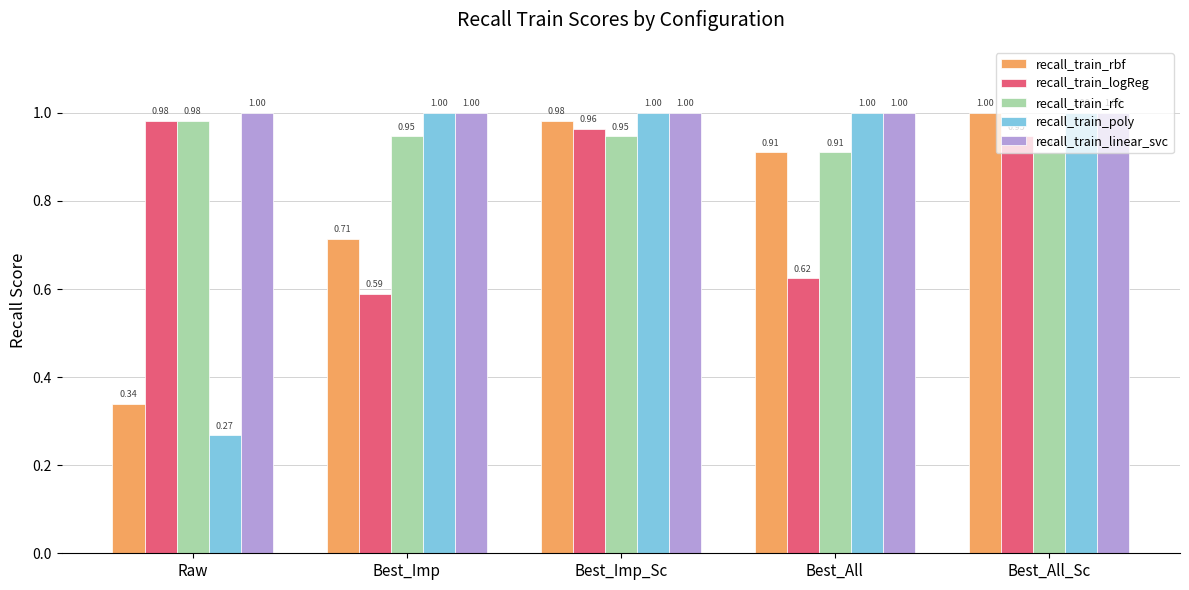

What is the sum of the recall_train_rfc values at Raw and Best_Imp_Sc?

1.9